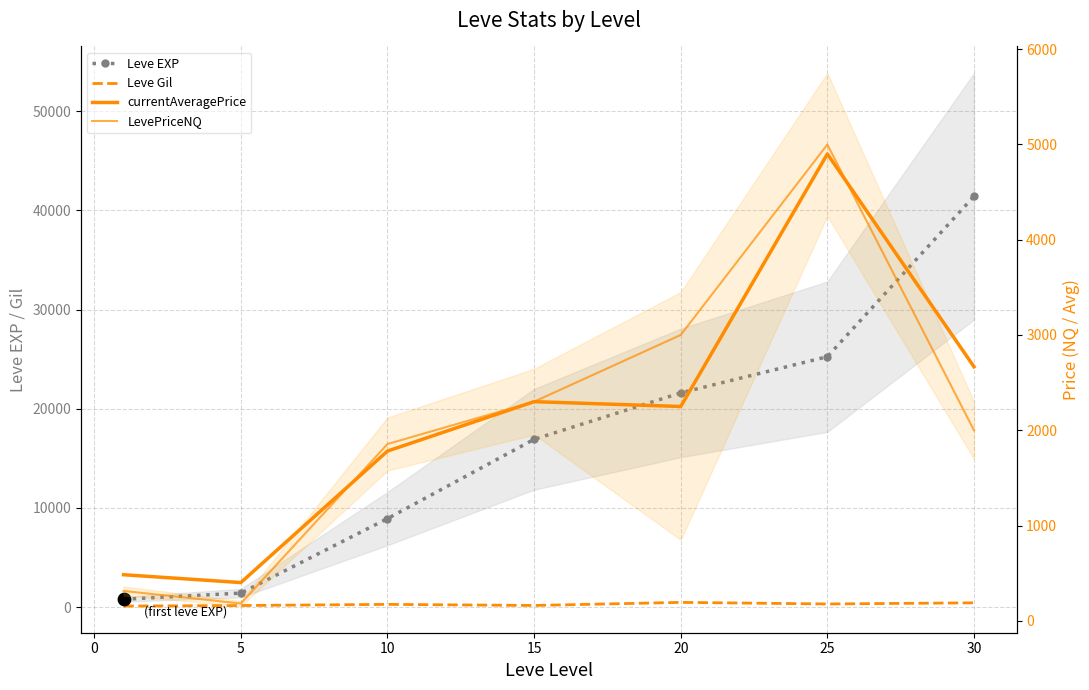

Which series has the widest spread of Y values?

Leve EXP